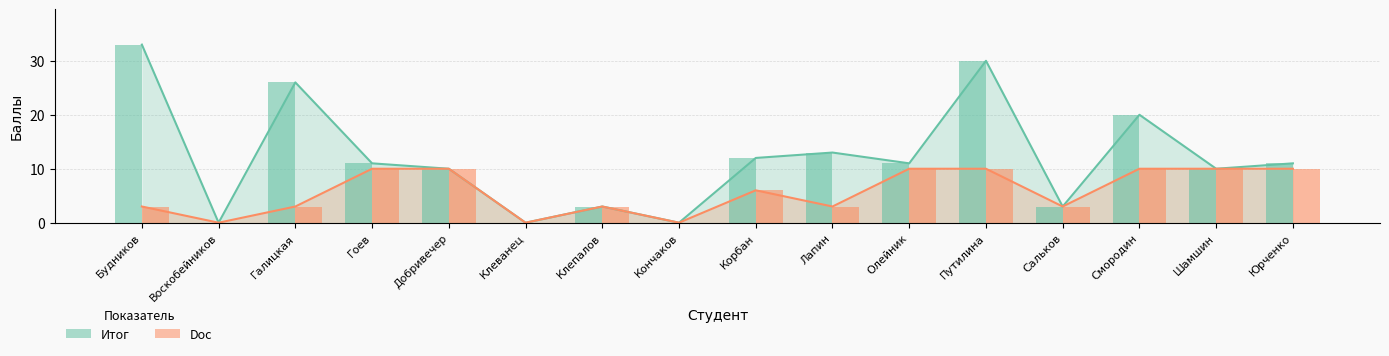

How many values in the Итог (bar) series are below 11?

7